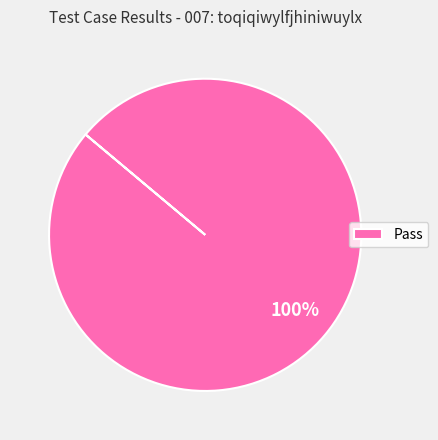

What is the majority slice?

Pass